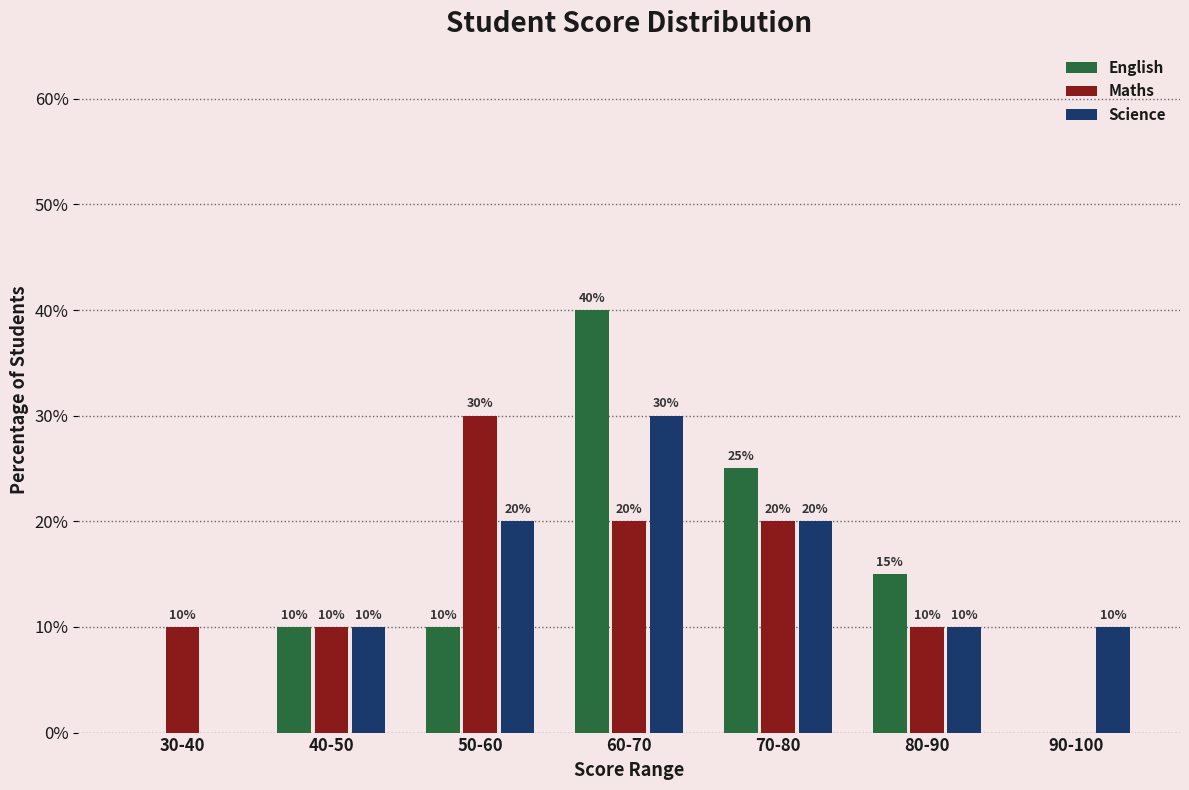

Reading right to left, what are all the values shown in this chart?

English: 90-100=0	80-90=15	70-80=25	60-70=40	50-60=10	40-50=10	30-40=0
Maths: 90-100=0	80-90=10	70-80=20	60-70=20	50-60=30	40-50=10	30-40=10
Science: 90-100=10	80-90=10	70-80=20	60-70=30	50-60=20	40-50=10	30-40=0